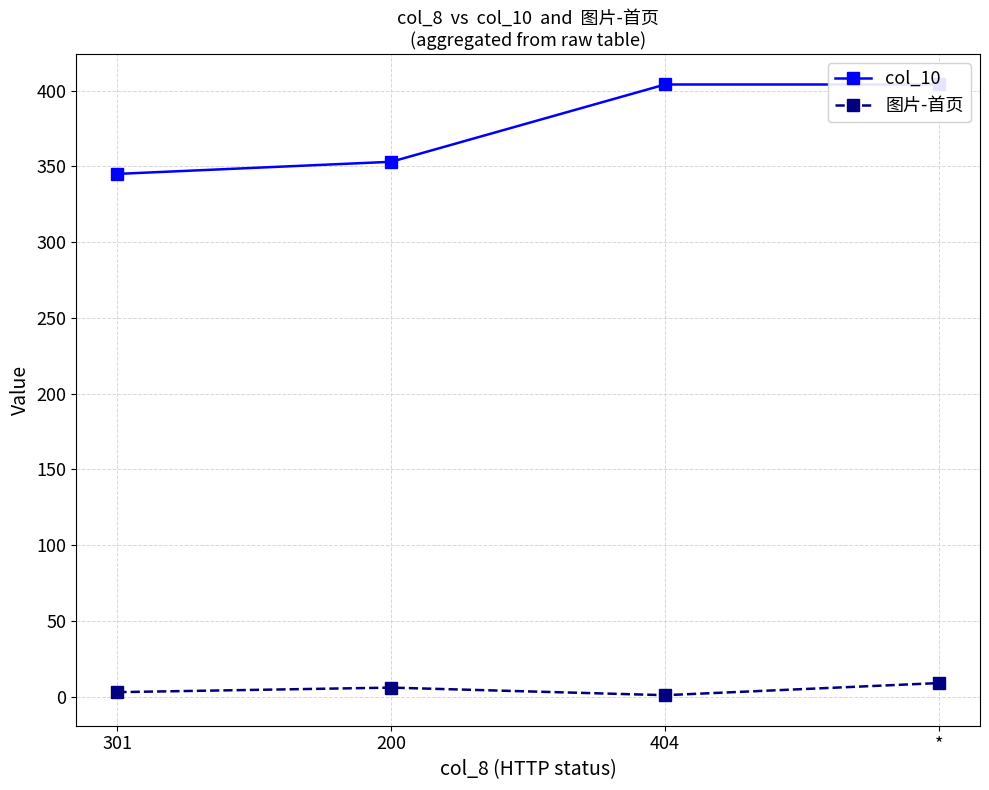

What position from the right is 404?

2